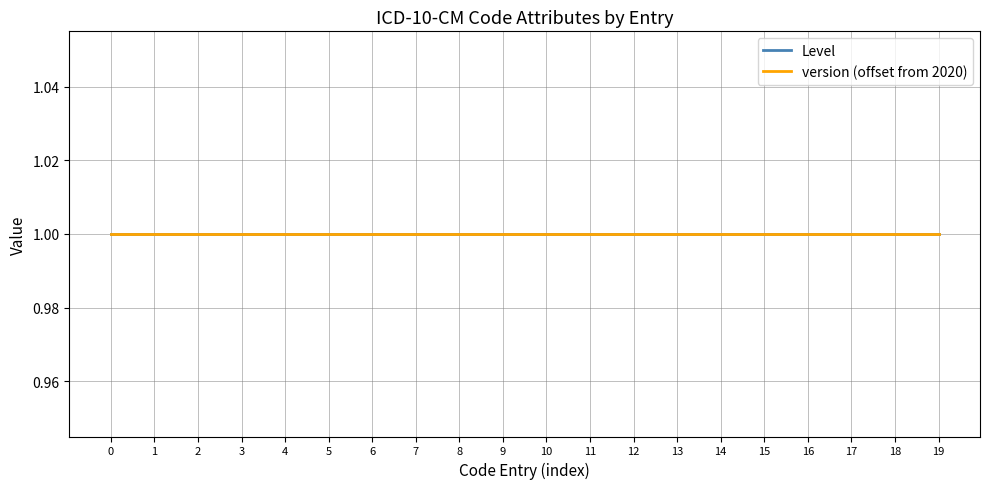

True or false: version has a value of 2844 at I13.10.

False